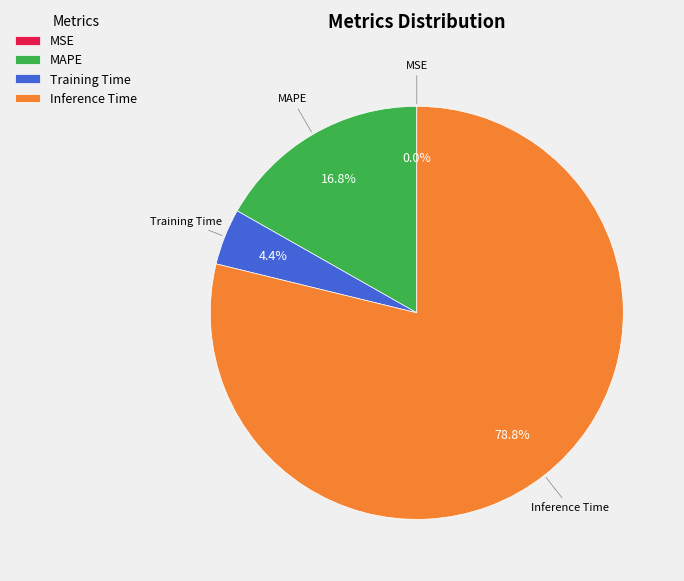

To the nearest percent, what is the difference between the largest and smallest slice percentages?

79%